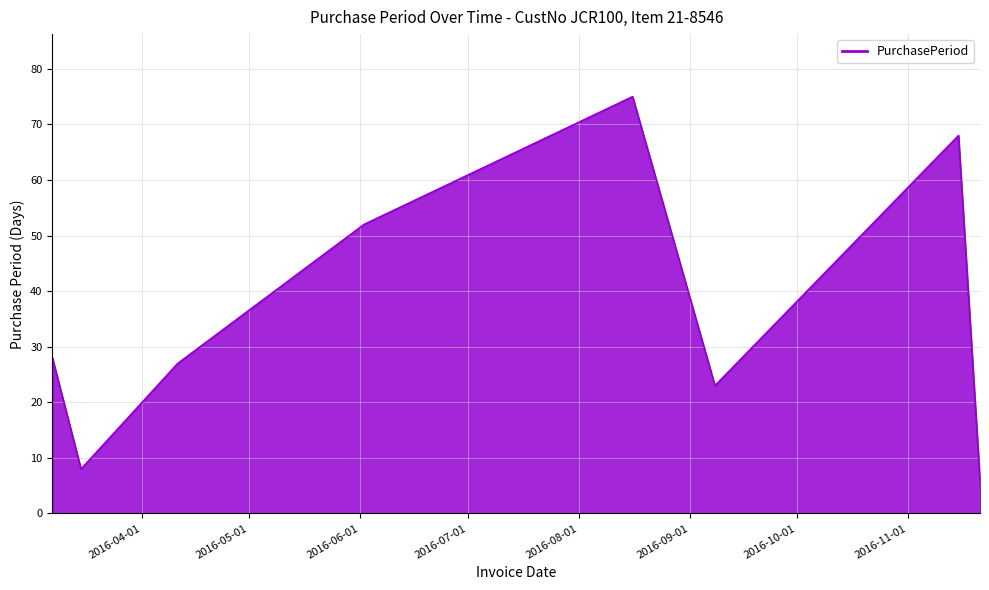

True or false: there are more than 0 points higher than both neighbors.

True